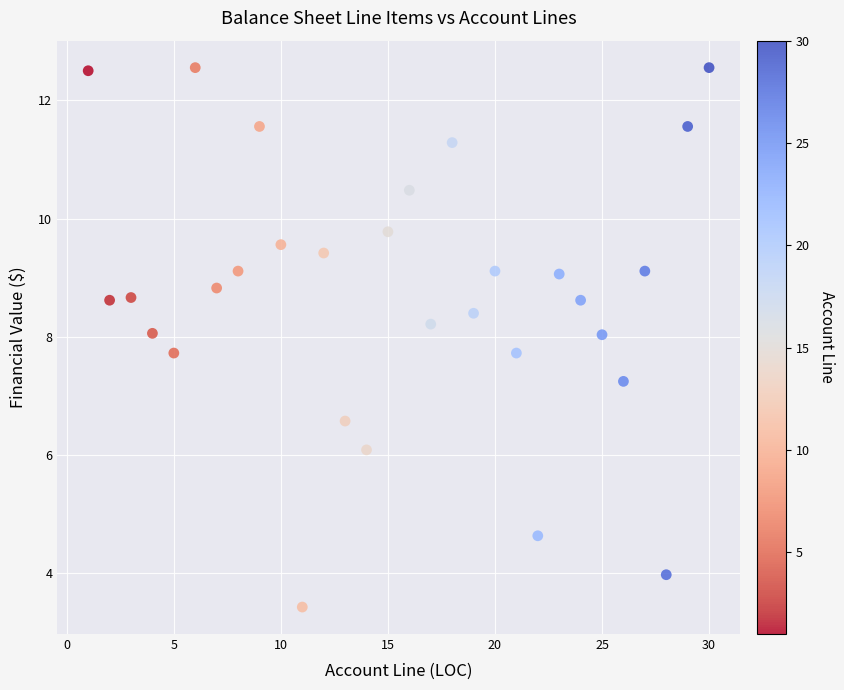

What Y value in the scatter plot is closest to 7?

7.2